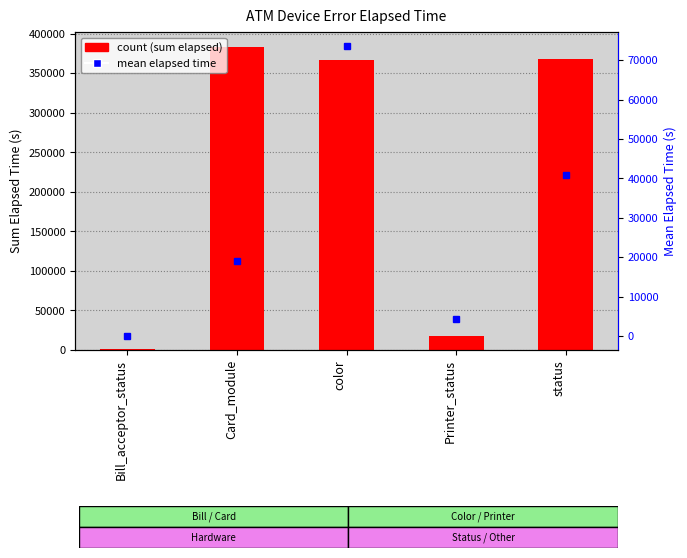

True or false: mean elapsed time has a value of 73508.6 at color.

True